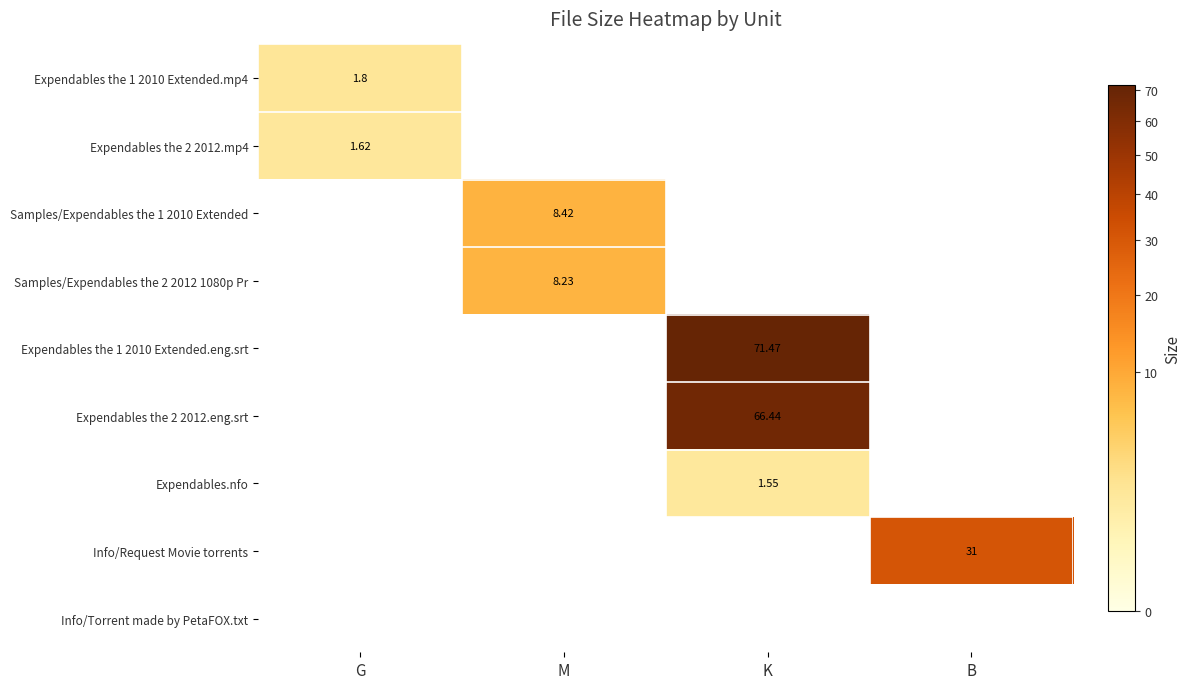

At how many categories does at least one series exceed 41?

1